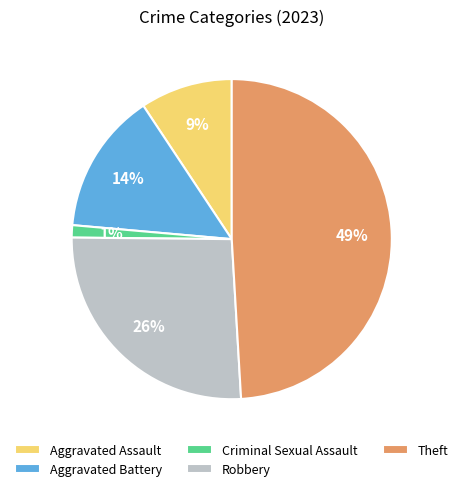

To the nearest percent, what percentage of the pie is Aggravated Battery?

14%